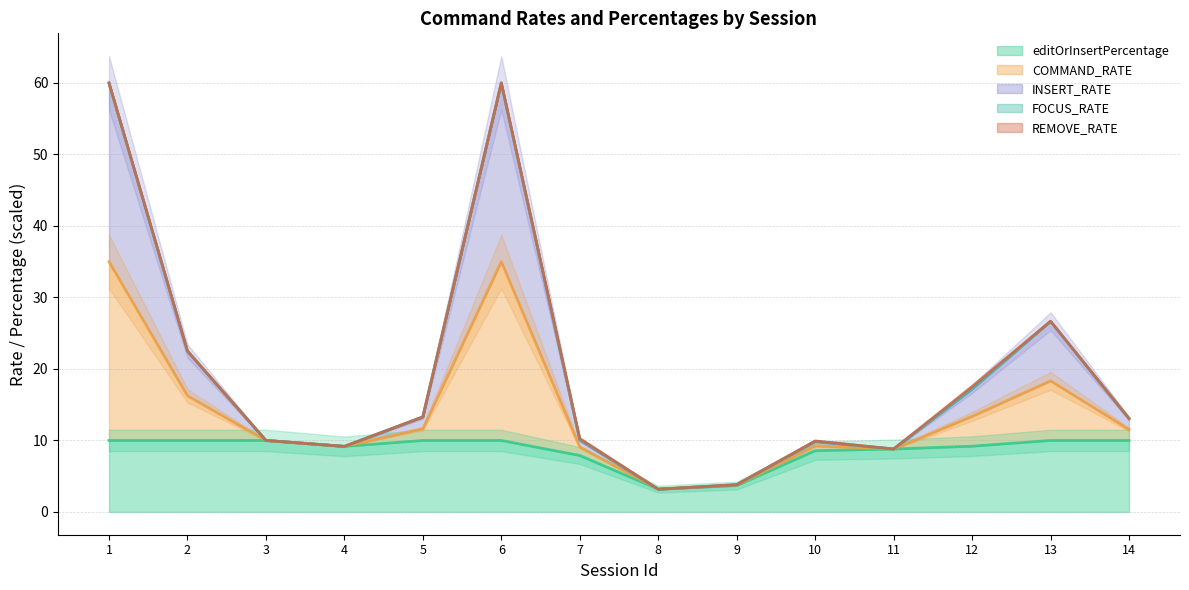

Which series has the largest range (max minus min)?

COMMAND_RATE